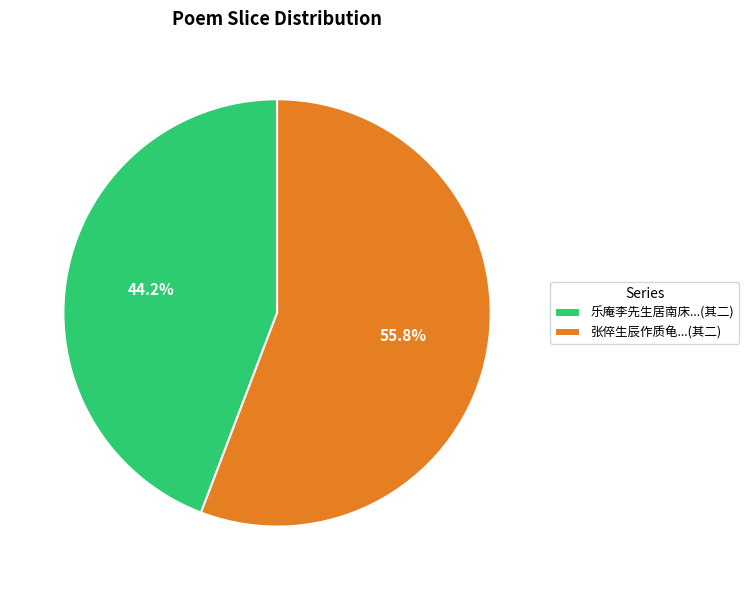

Count the number of slices in the pie.

2